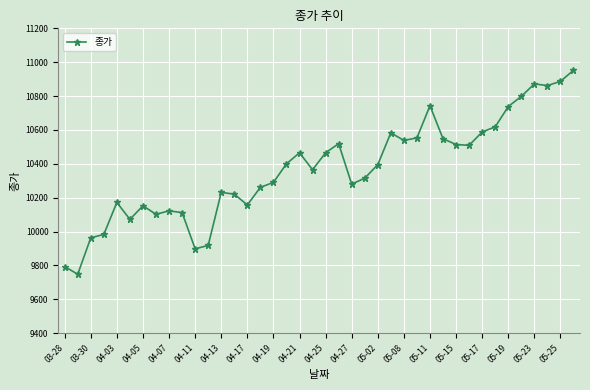

What is the difference between the maximum and minimum values?

1204